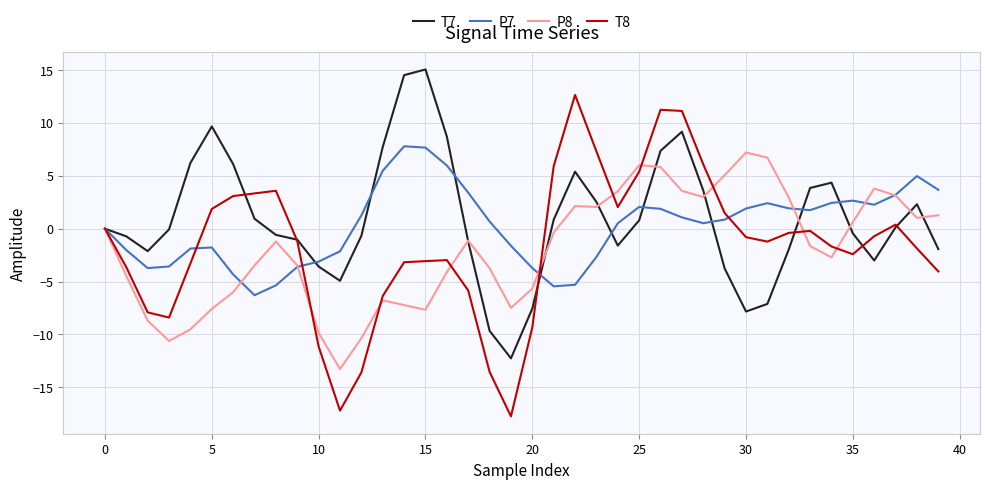

Which series has the widest spread of values?

T8